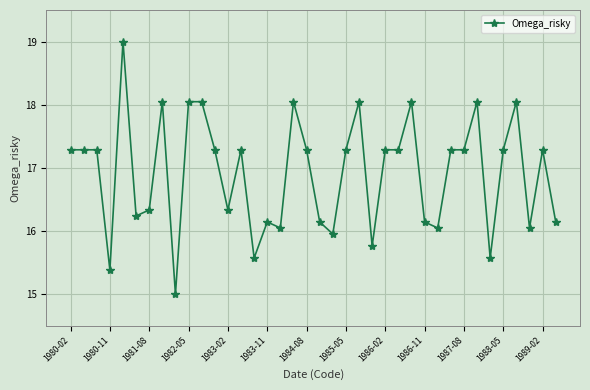

What is the maximum value shown in the chart?

19.0